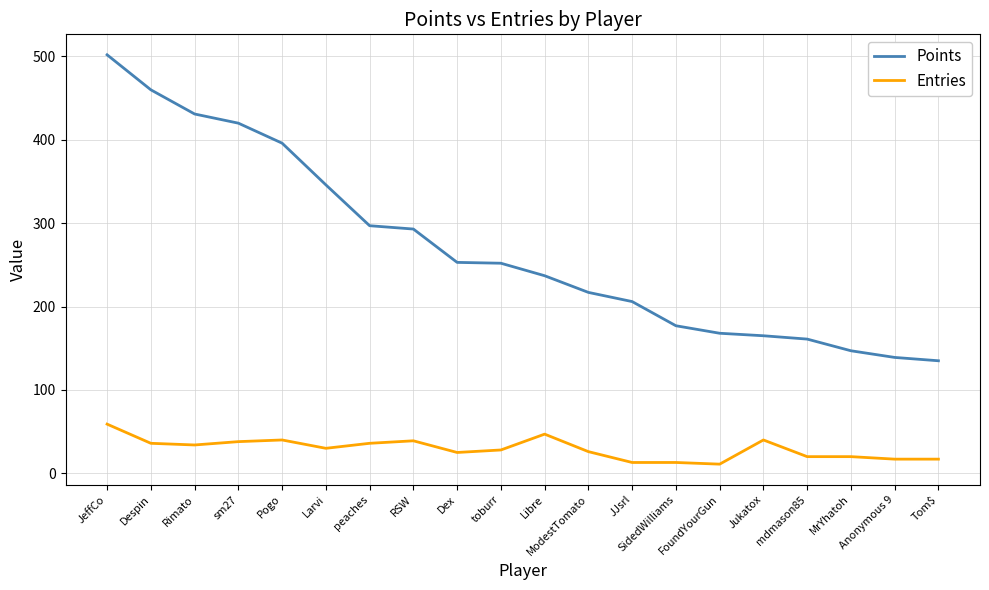

True or false: Entries and Points intersect in this chart.

False